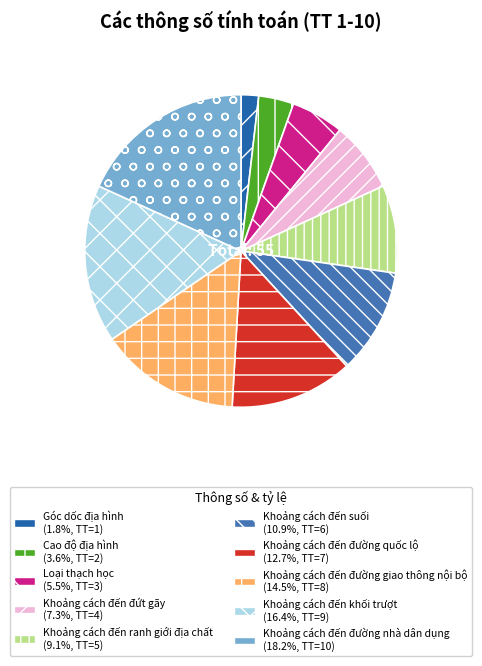

Rank the categories by value from highest to lowest.

Khoảng cách đến đường nhà dân dụng, Khoảng cách đến khối trượt, Khoảng cách đến đường giao thông nội bộ, Khoảng cách đến đường quốc lộ, Khoảng cách đến suối, Khoảng cách đến ranh giới địa chất, Khoảng cách đến đứt gãy, Loại thạch học, Cao độ địa hình, Góc dốc địa hình